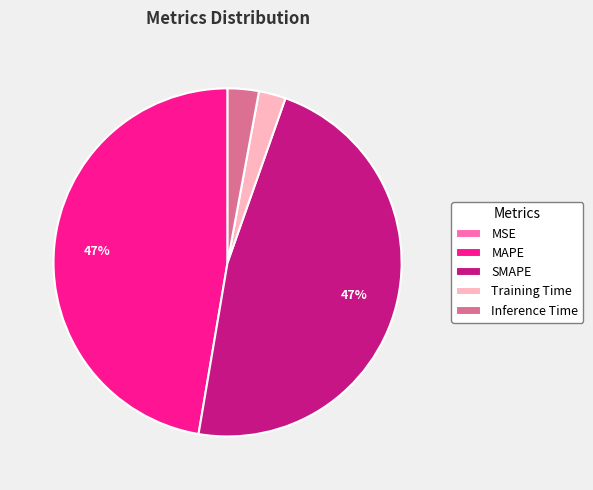

To the nearest percent, what is the difference between the largest and smallest slice percentages?

47%